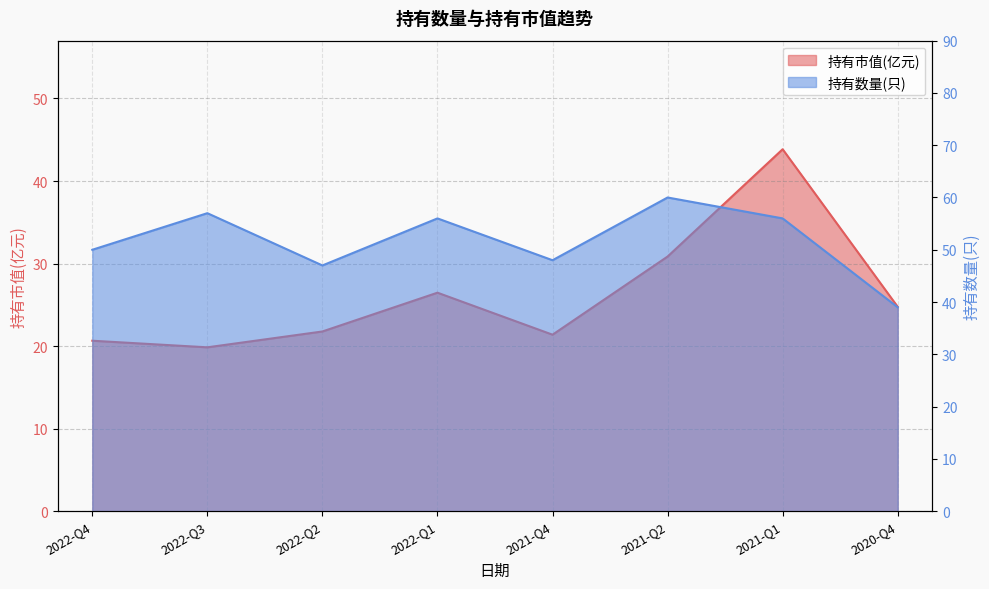

What is the difference between the second highest and minimum values in the 持有数量(只) series?

18.0